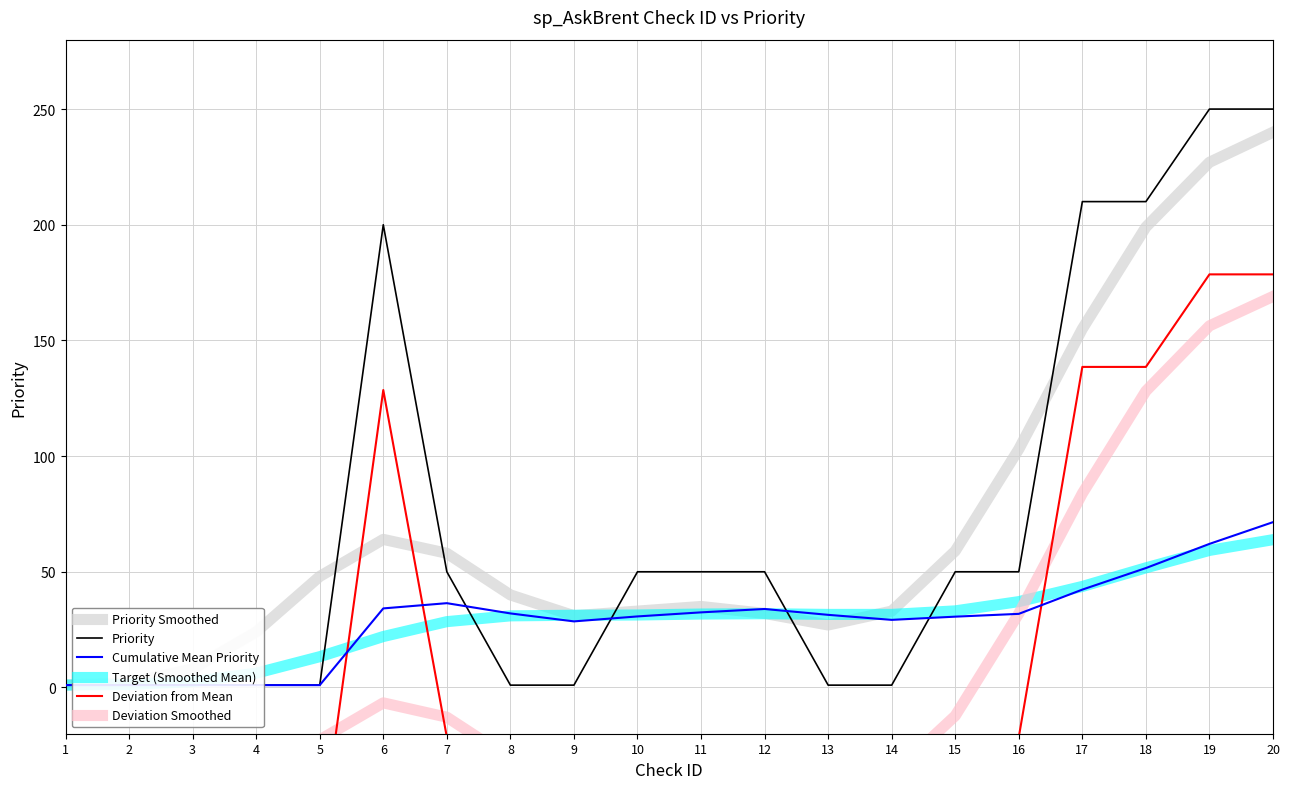

How many lines are shown in the chart?

6